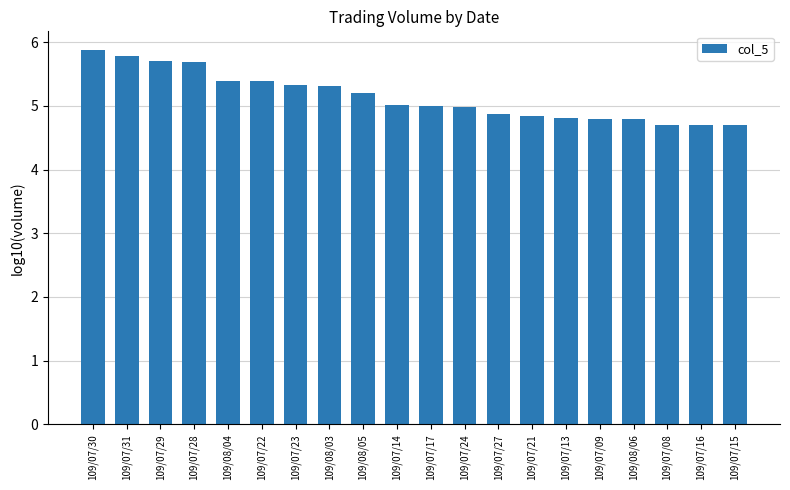

What is the label of the 20th bar from the right?

109/07/30